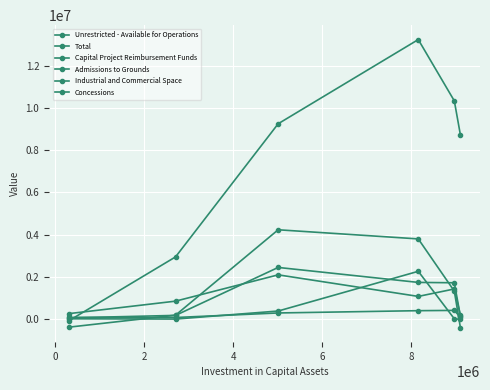

How many lines are shown in the chart?

6